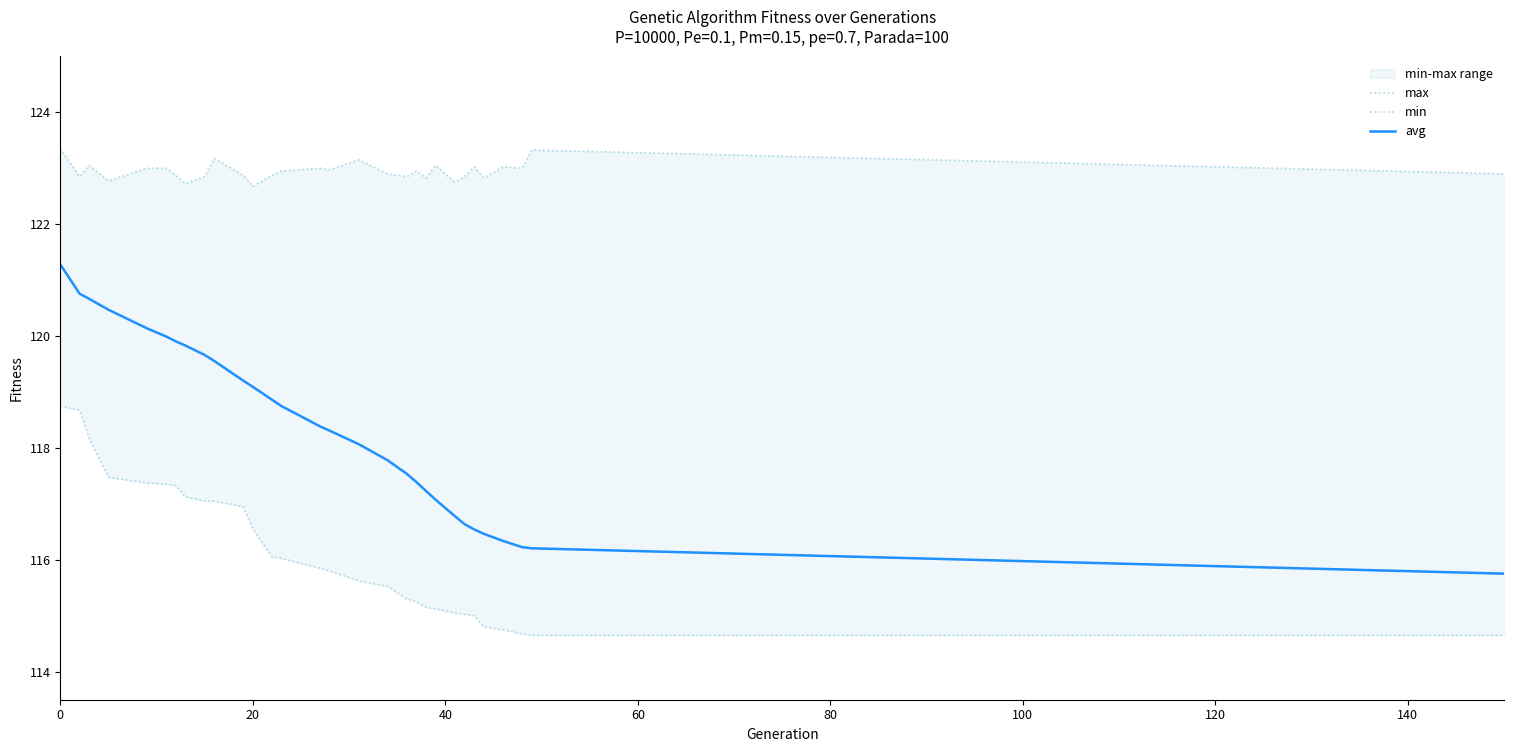

What is the minimum value for avg?

115.8